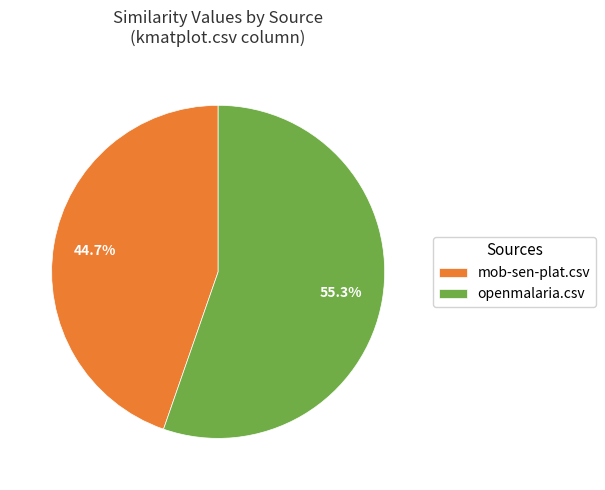

How many segments does this pie chart have?

2